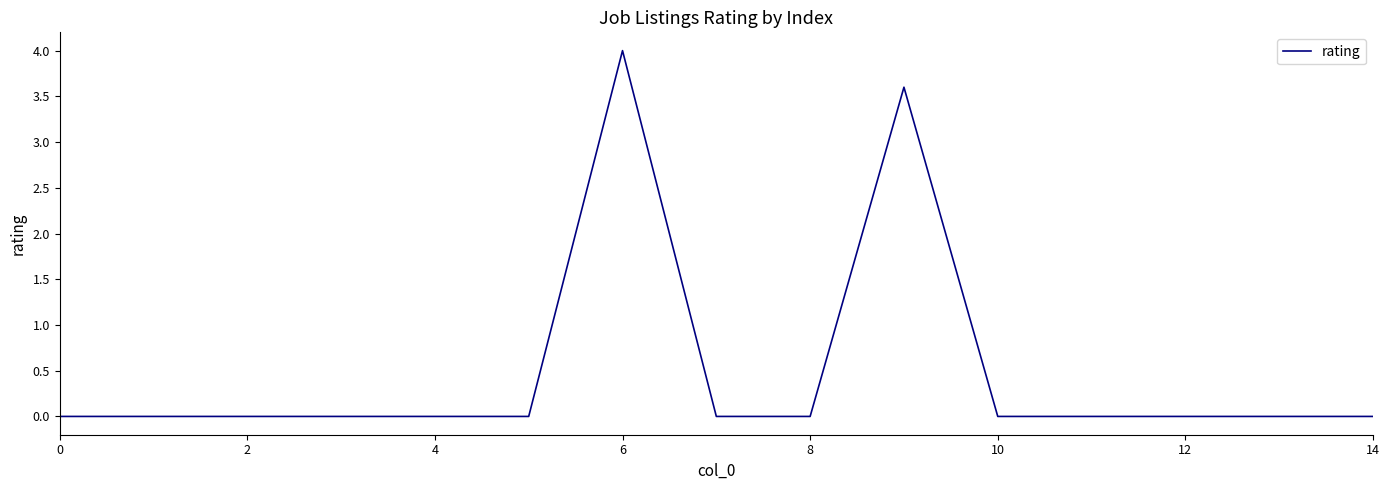

What is the greatest value displayed?

4.0